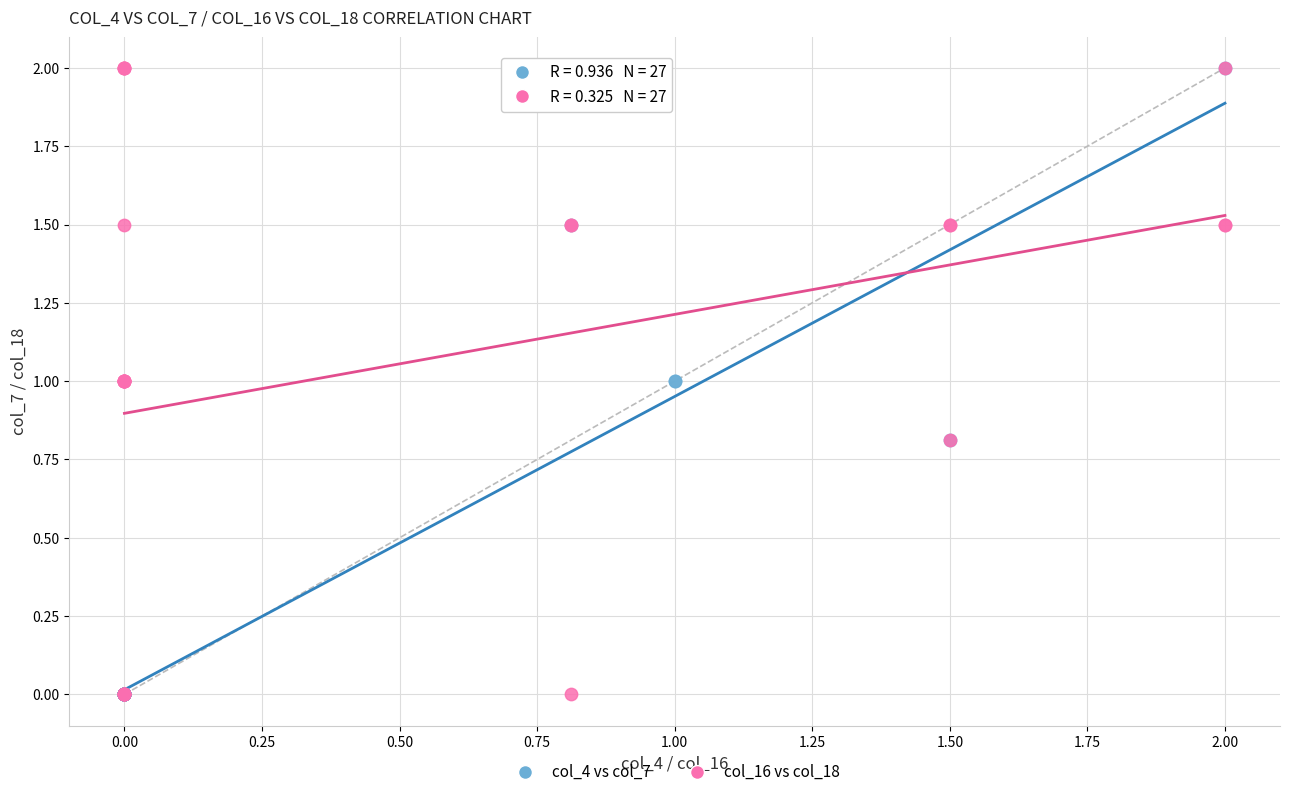

What are all the series names shown in the legend?

col_4 vs col_7, col_16 vs col_18